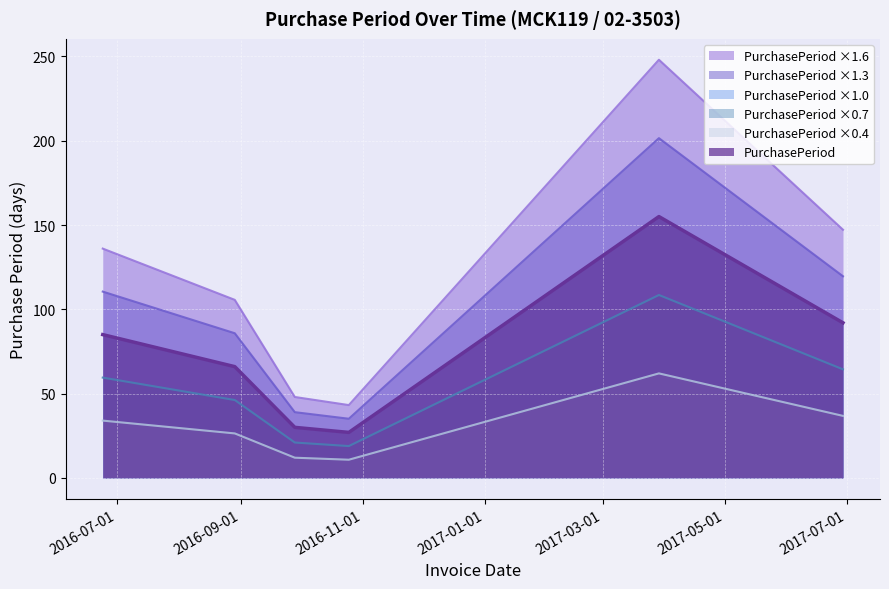

What value does the data have at 2017-03-29?

248.0